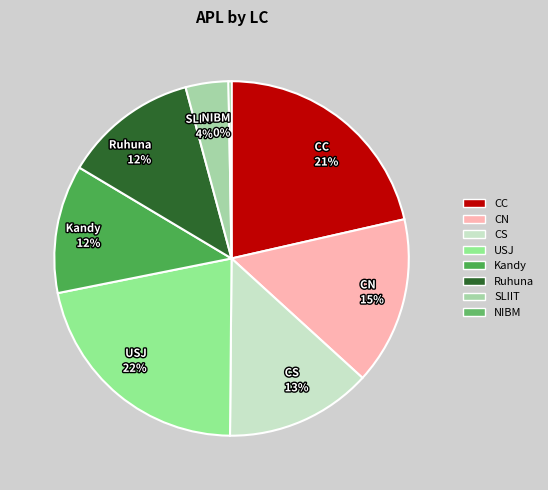

To the nearest percent, what is the average slice percentage?

12%